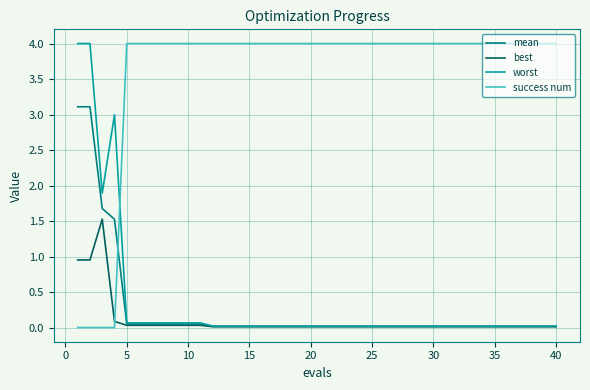

Which series has the largest total across all categories?

success num